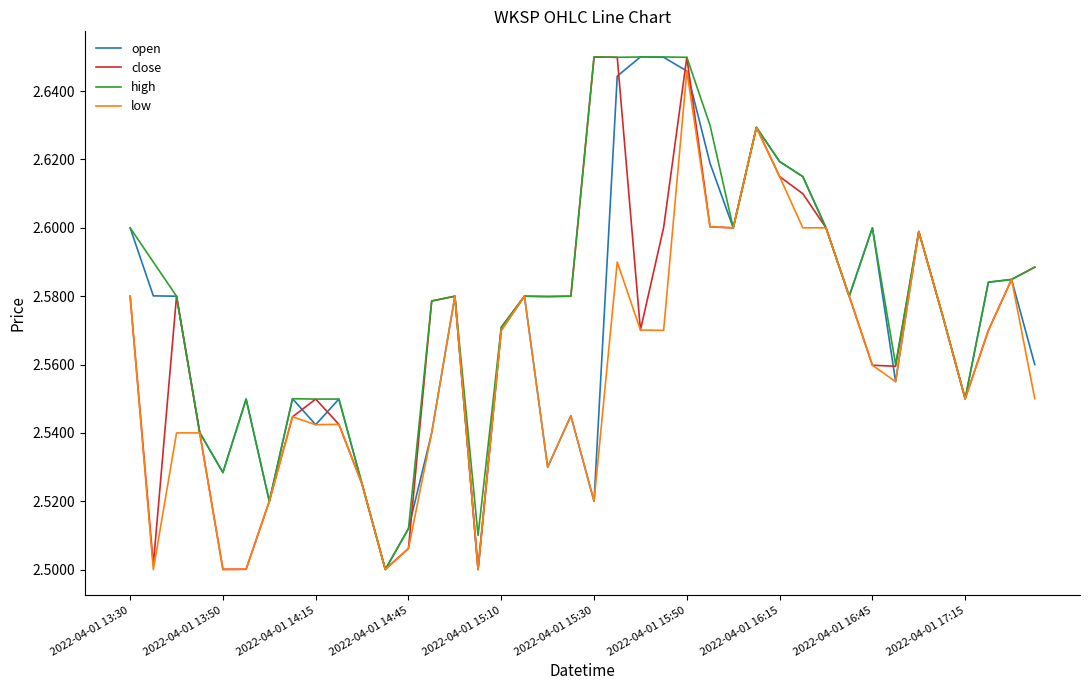

Which series has the largest total across all categories?

high